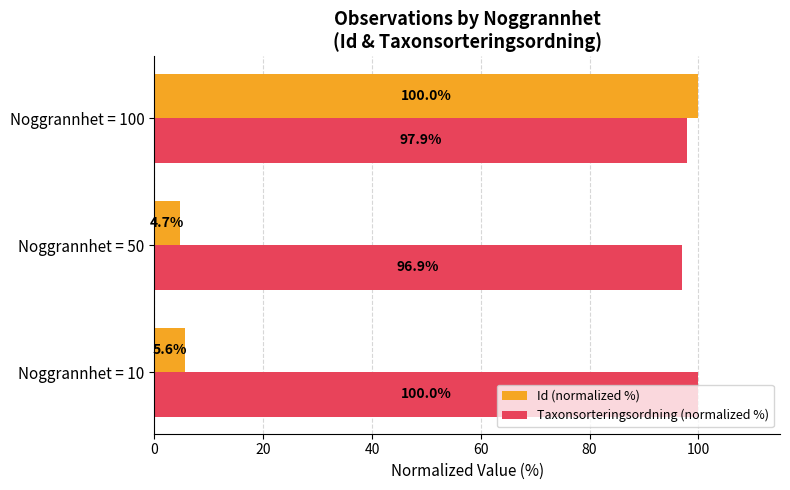

Rank the series by their average value, from lowest to highest.

Id (normalized %), Taxonsorteringsordning (normalized %)